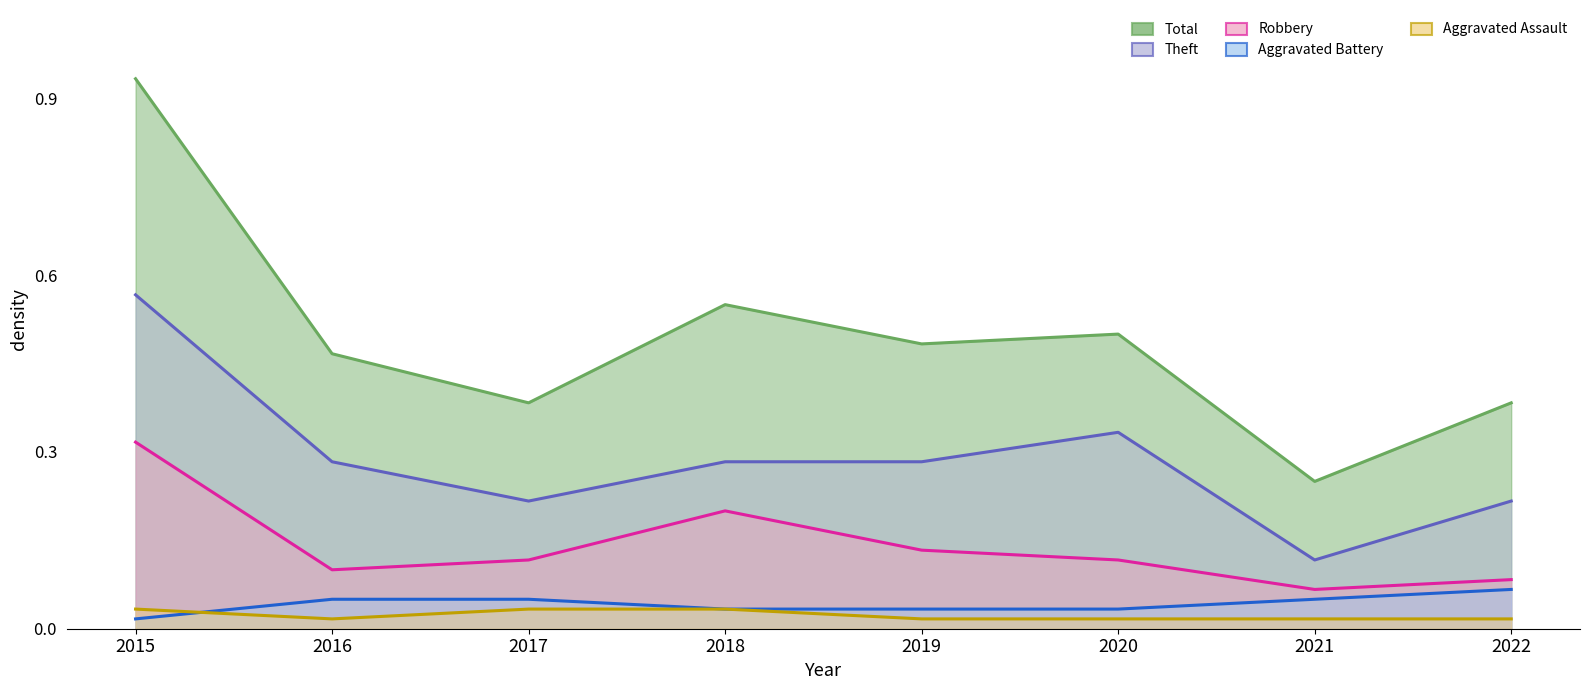

True or false: Robbery and Theft cross at least once.

False